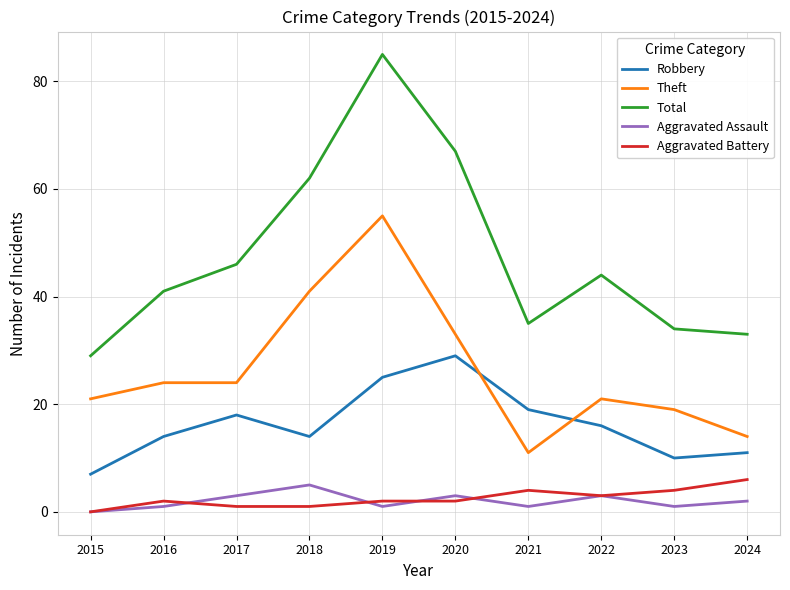

What is the approximate value of Aggravated Battery at 2024?

6